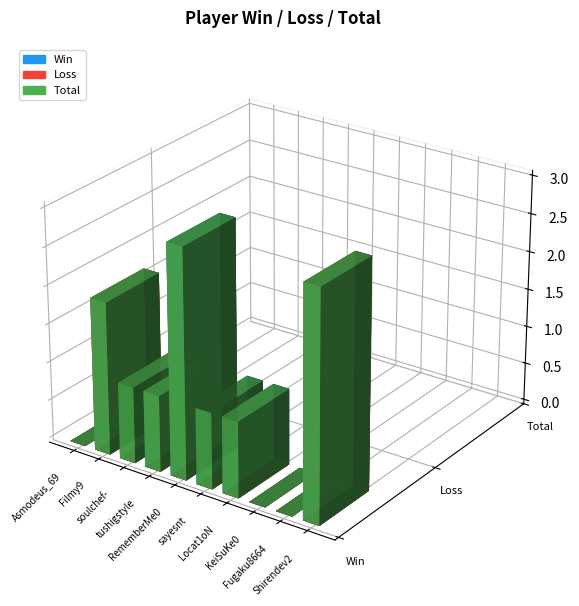

At how many categories does at least one series exceed 0?

7